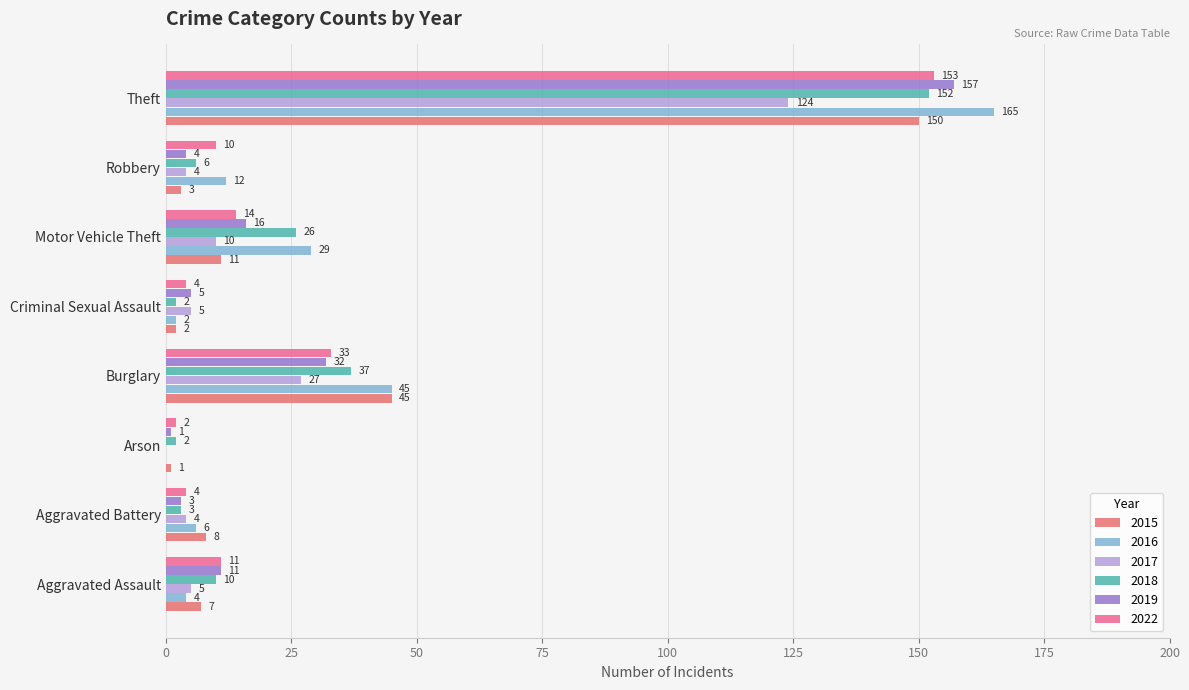

Which series has the largest total across all categories?

2016